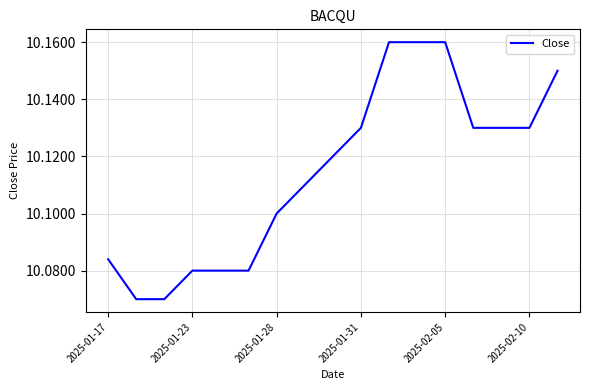

Approximately how many times larger is the value at 2025-01-31 compared to 2025-01-23?

1.0